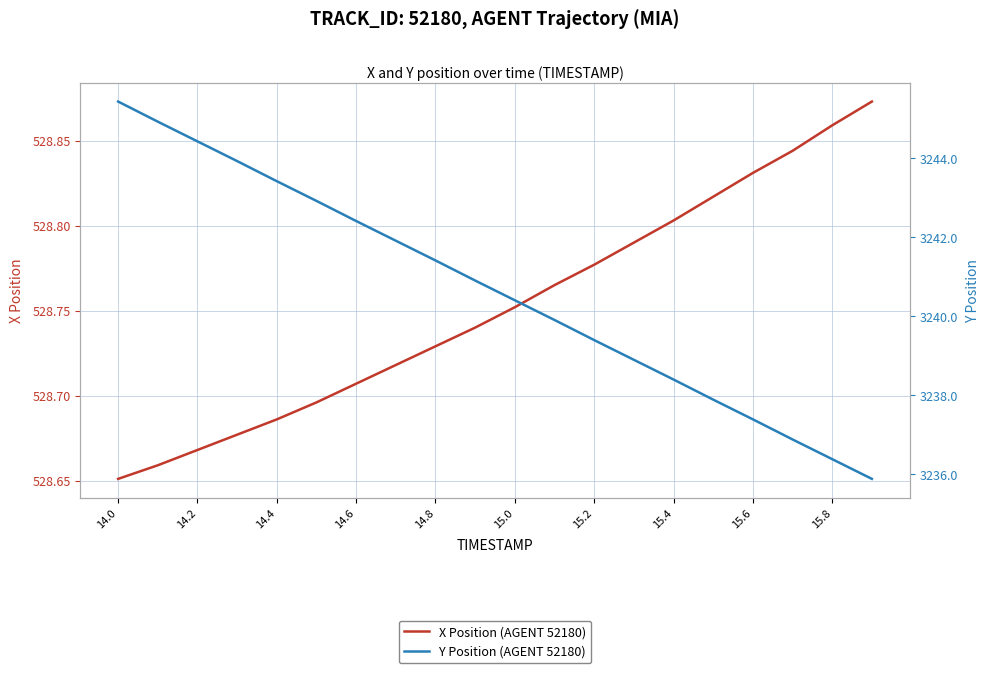

What is the value of the X Position (AGENT 52180) point at the 7th from the left?

528.7